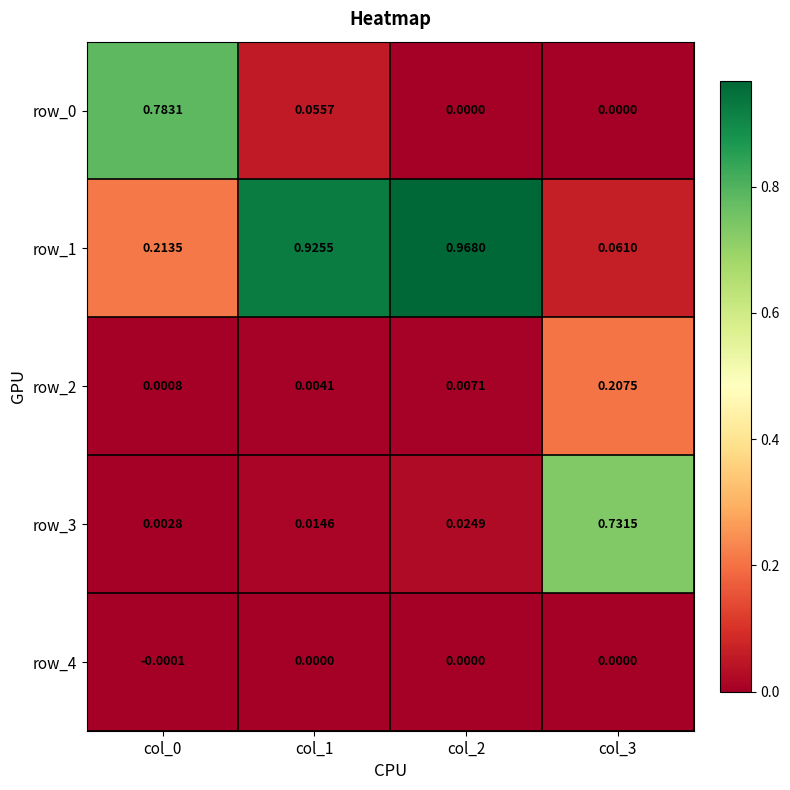

Is the value of row_2 at col_1 greater than the value of row_0 at col_0?

No